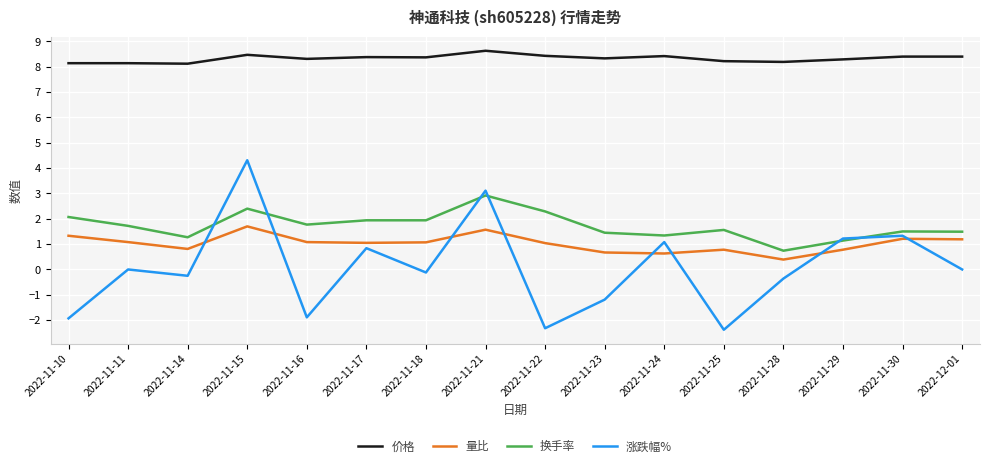

Count the number of categories in the chart.

16